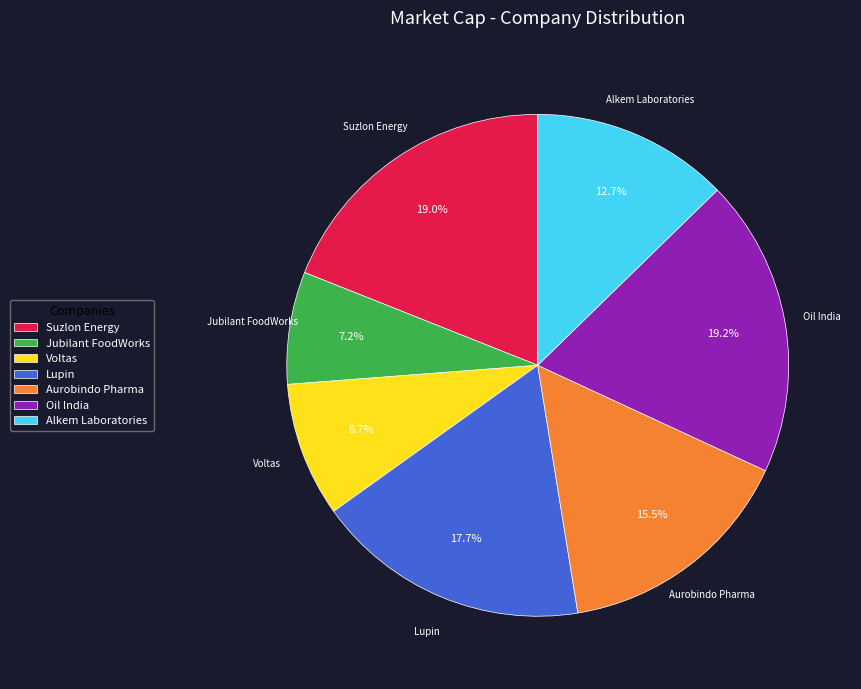

To the nearest percent, what is the combined percentage of Voltas and Jubilant FoodWorks?

16%